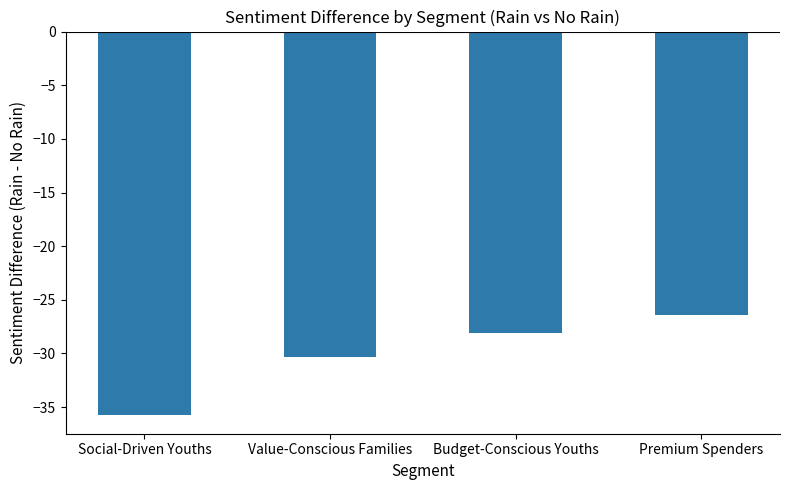

List the labels in order of value, smallest first.

Social-Driven Youths, Value-Conscious Families, Budget-Conscious Youths, Premium Spenders